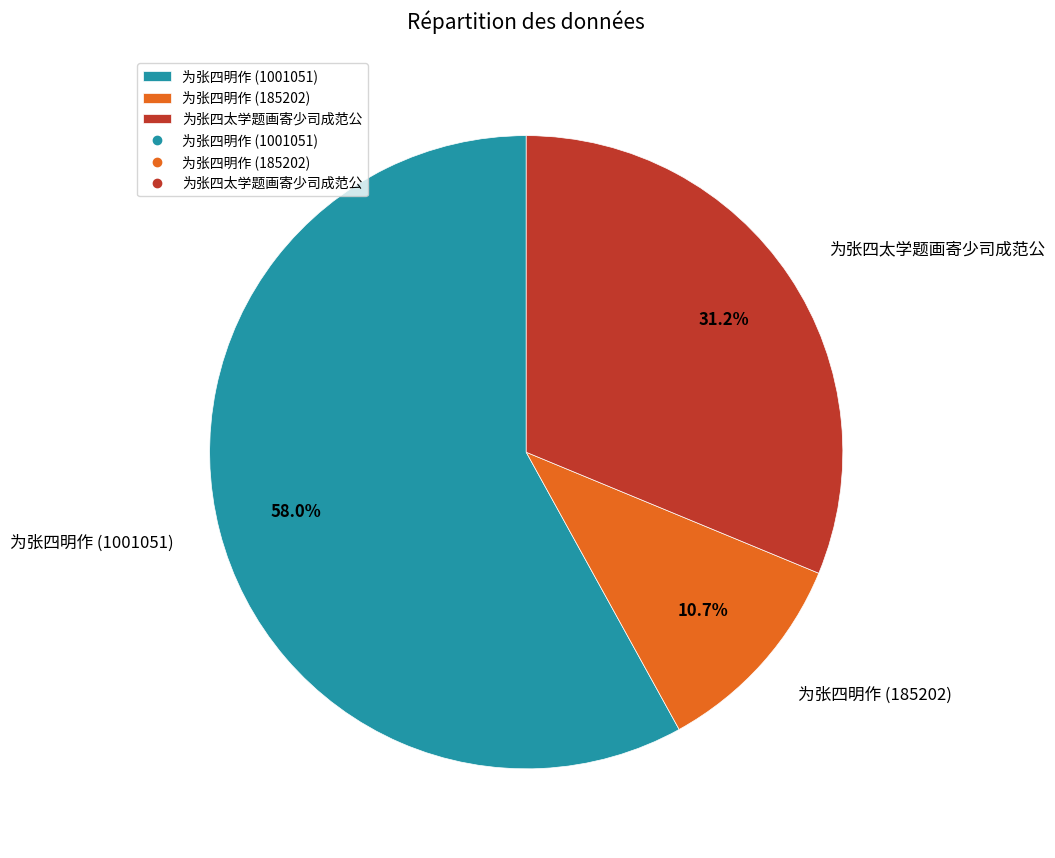

Does any single category account for the majority?

Yes